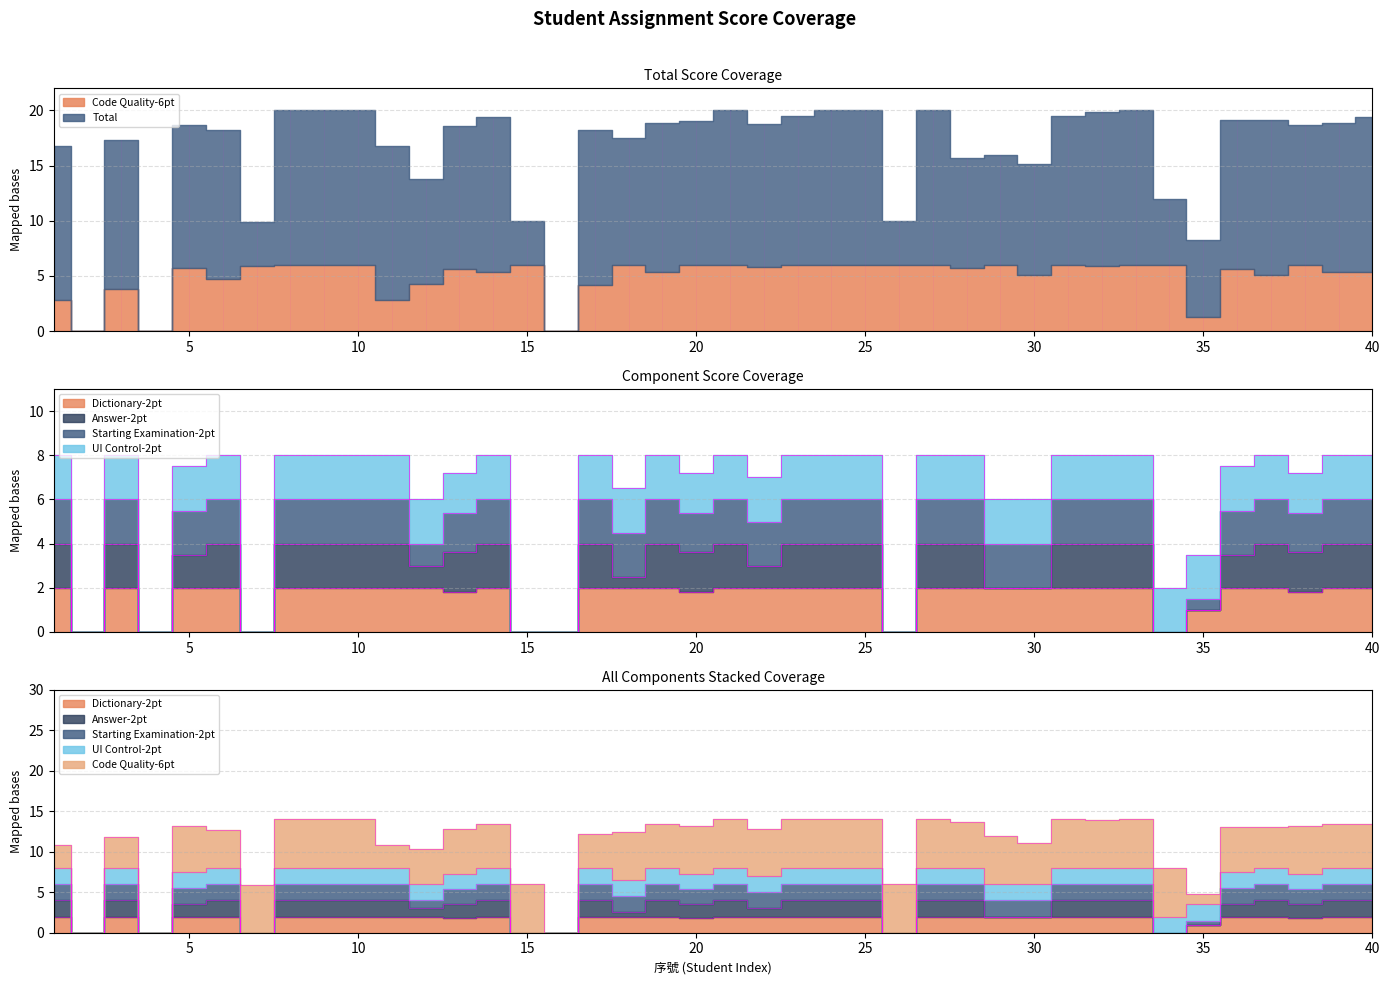

Rank the categories by Dictionary-2pt value from highest to lowest.

1, 3, 5, 6, 8, 9, 10, 11, 12, 14, 17, 18, 19, 21, 22, 23, 24, 25, 27, 28, 29, 30, 31, 32, 33, 36, 37, 39, 40, 13, 20, 38, 35, 2, 4, 7, 15, 16, 26, 34